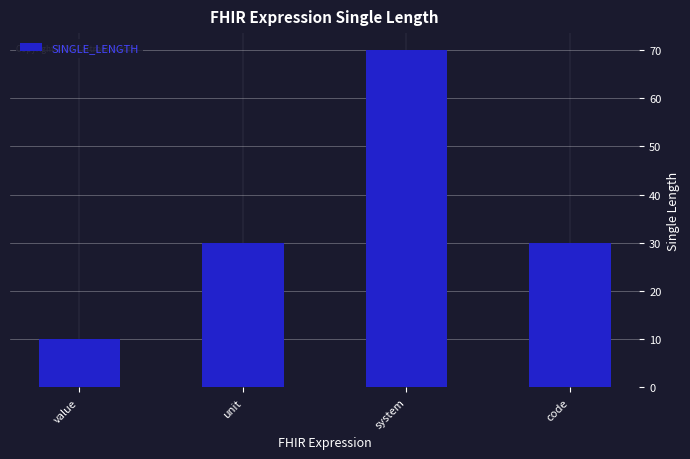

Are the bars horizontal?

No